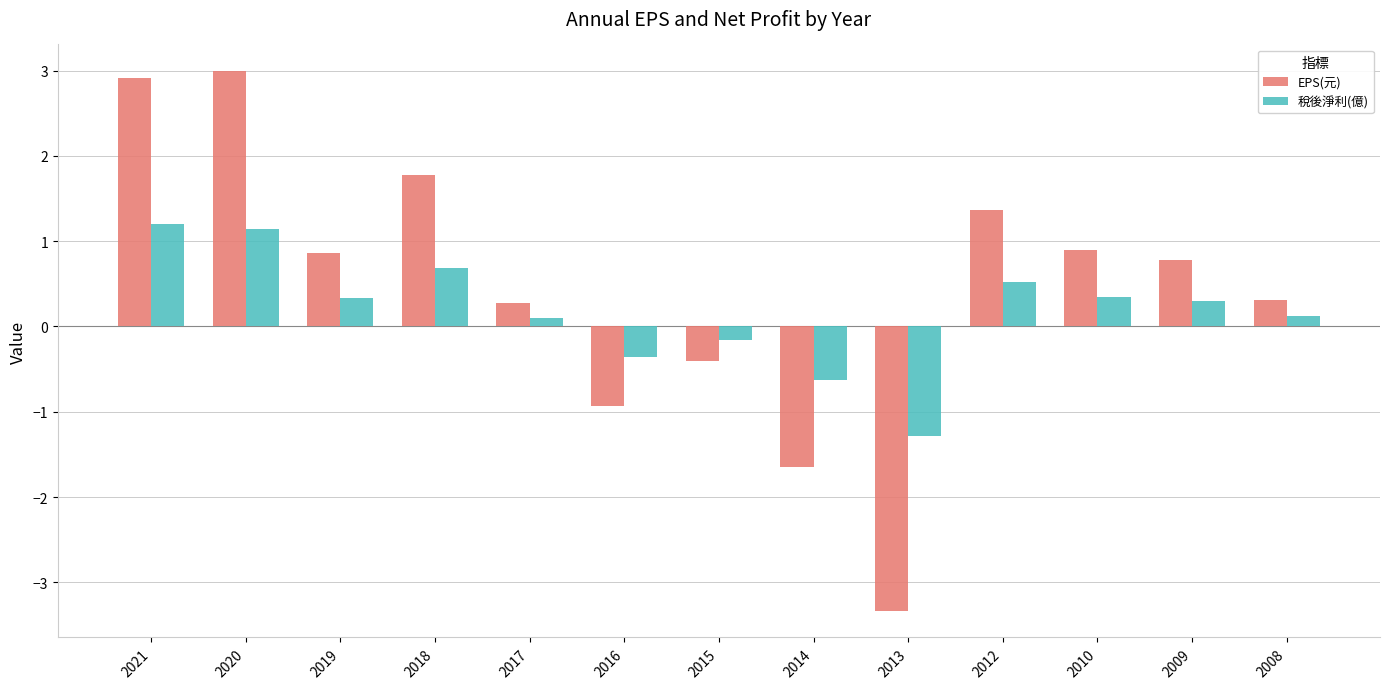

What is the difference between the EPS(元) values at 2008 and 2018?

1.5